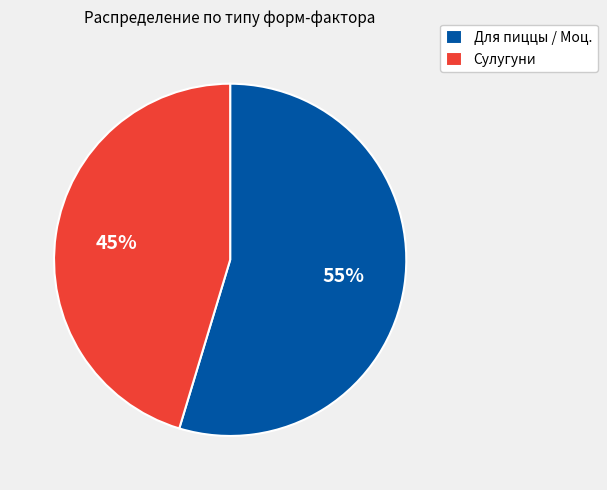

What percentage is the Для пиццы / Моц. slice, to the nearest percent?

55%